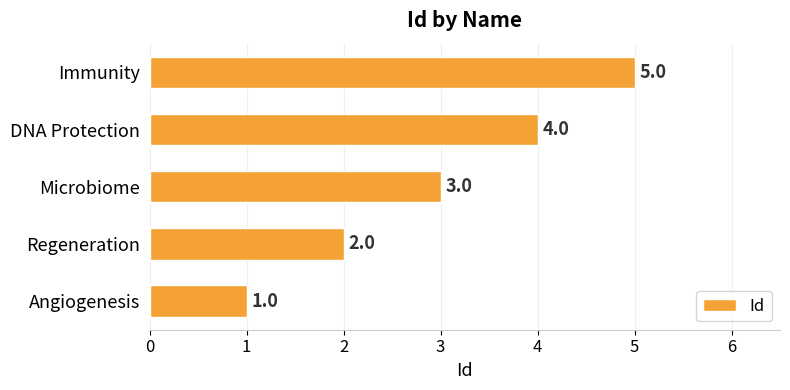

How many values are below 3?

2